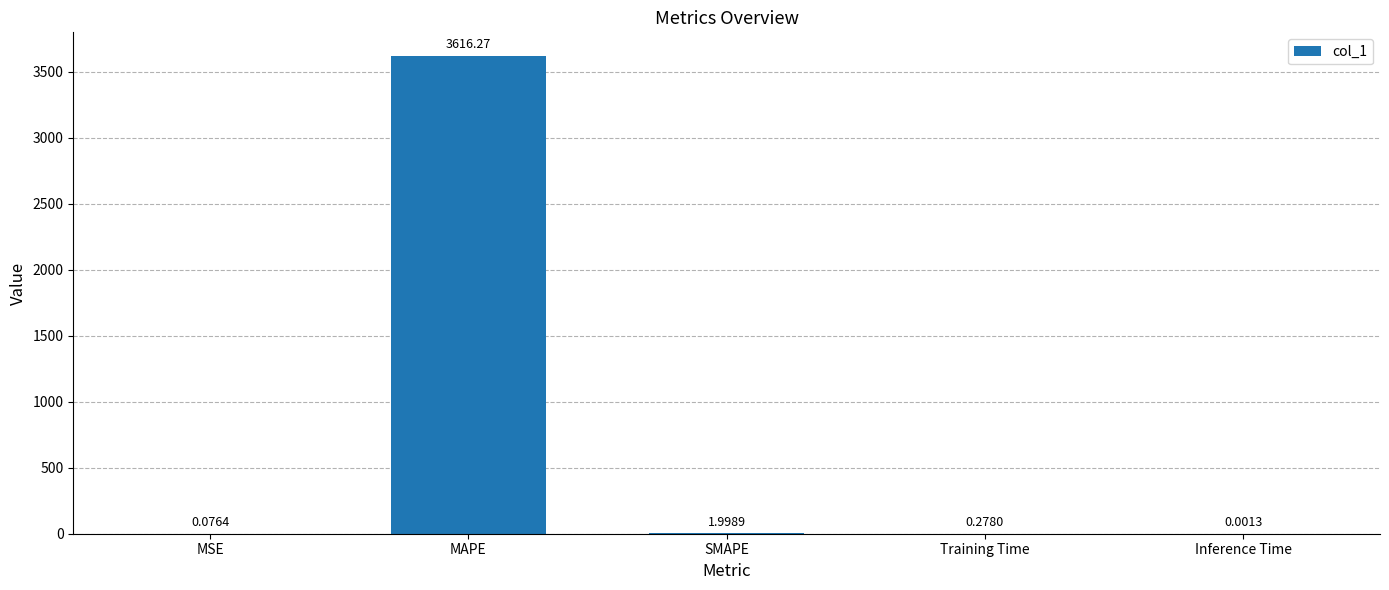

Which category has the highest value across all series?

MAPE